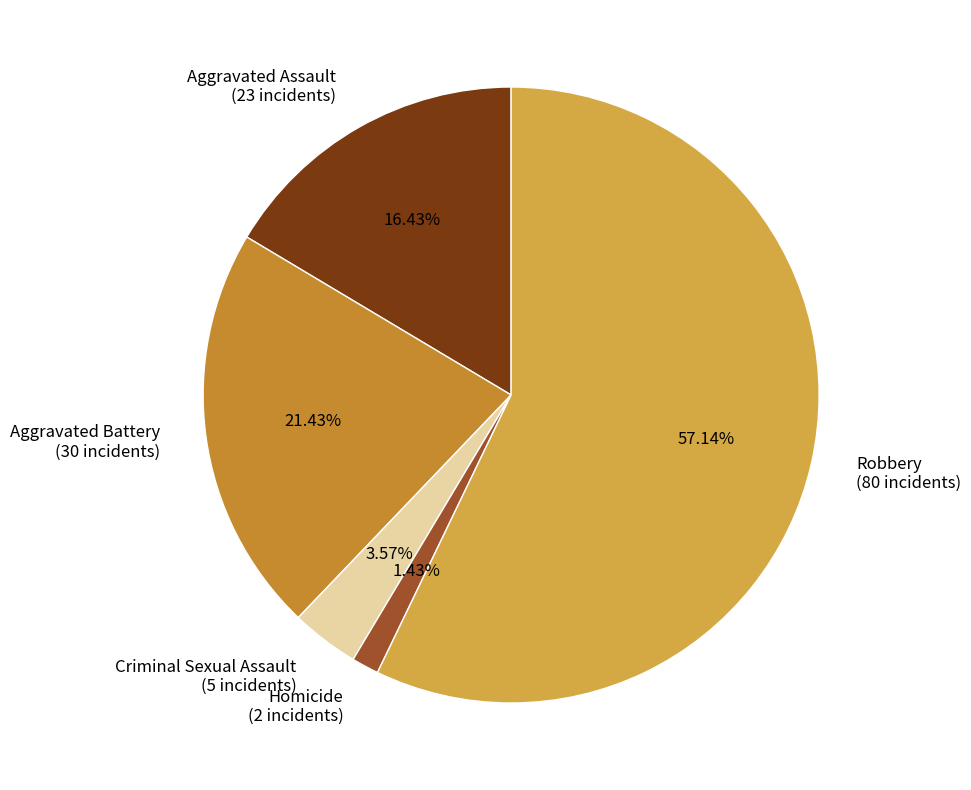

Which slice is the largest?

Robbery